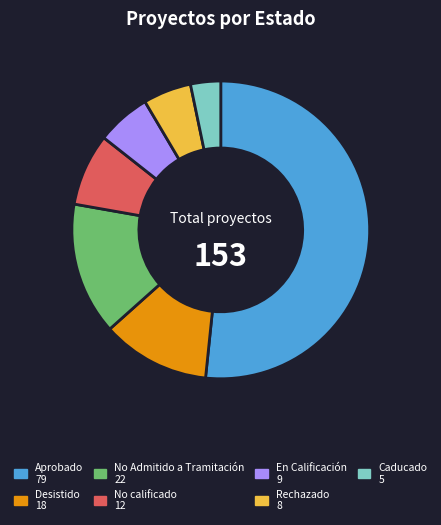

True or false: No calificado accounts for 20% of the total.

False